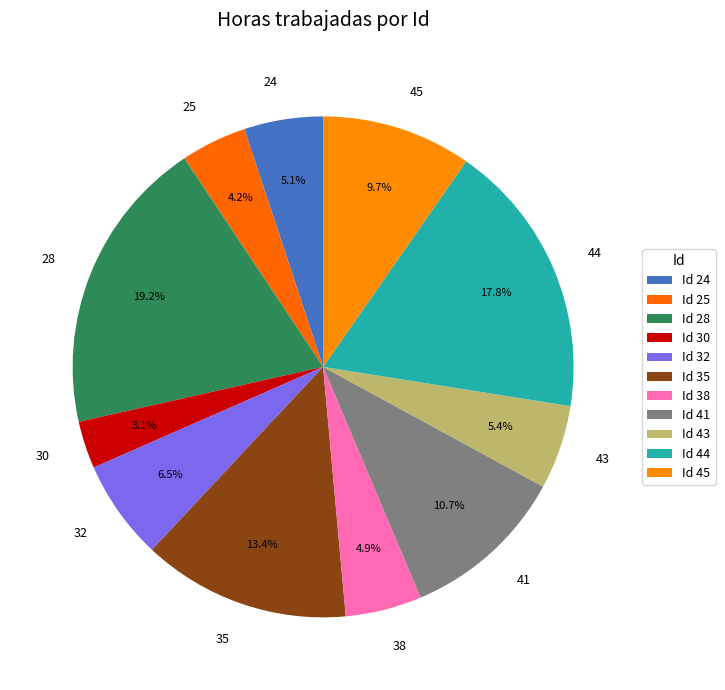

Which slice is the smallest?

30